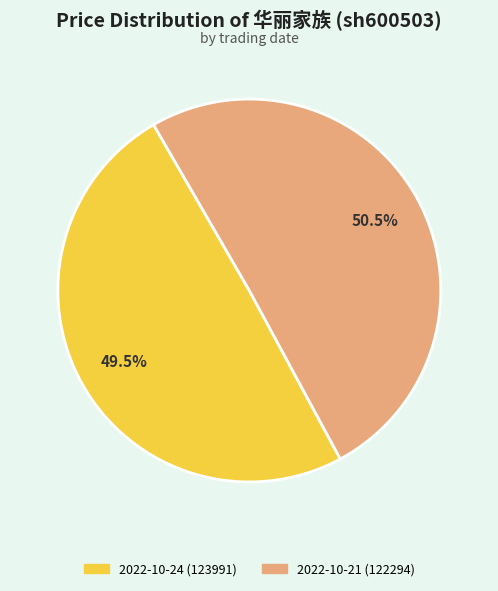

Does any single category account for the majority?

Yes